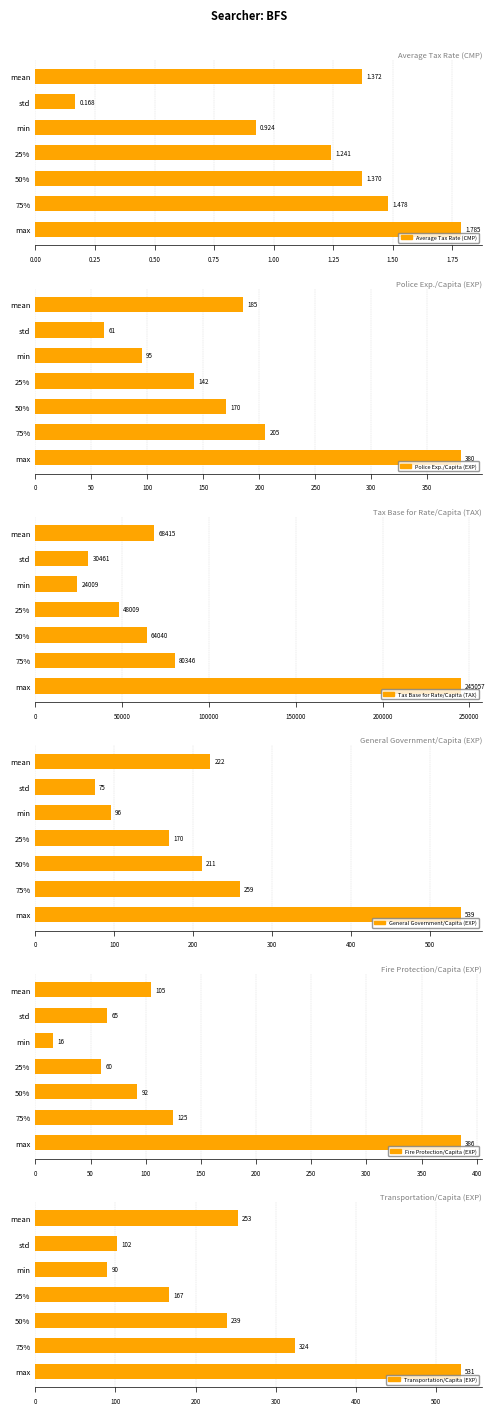

At which label is Average Tax Rate (CMP) closest to 0?

std